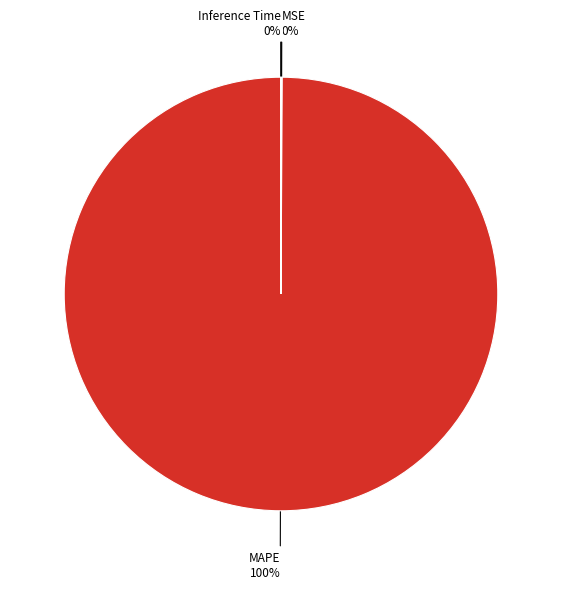

To the nearest percent, what is the average slice percentage?

25%